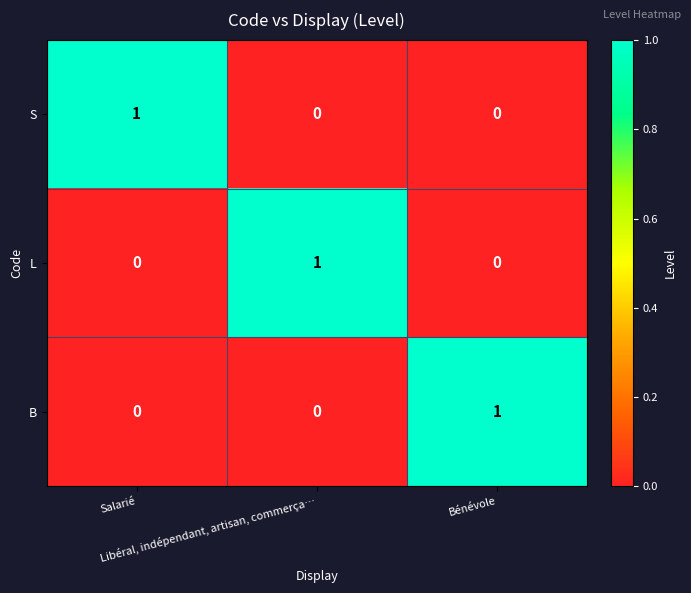

How many categories are shown in the chart?

3